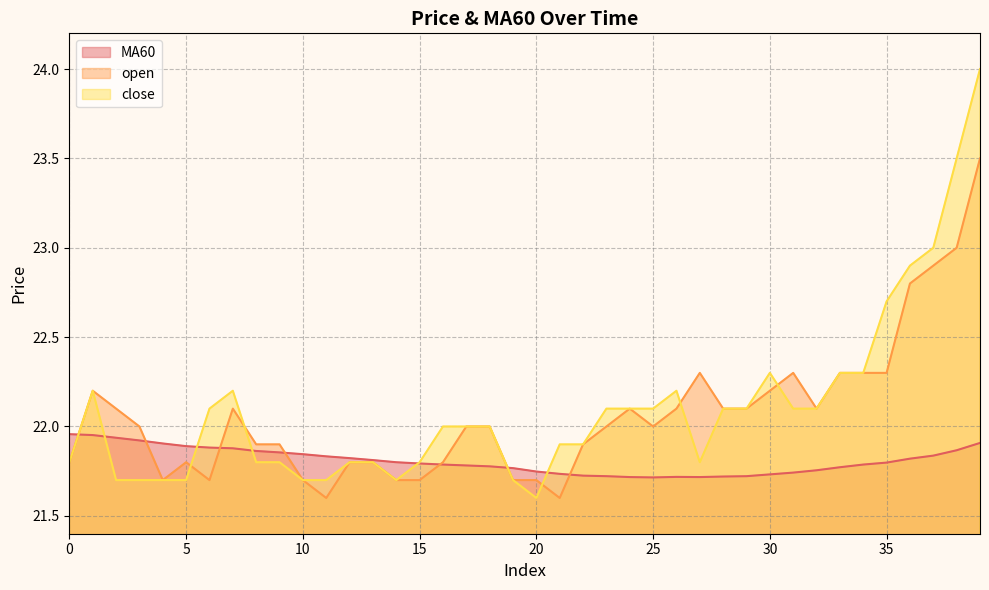

What value does the MA60 series have at 2?

21.9